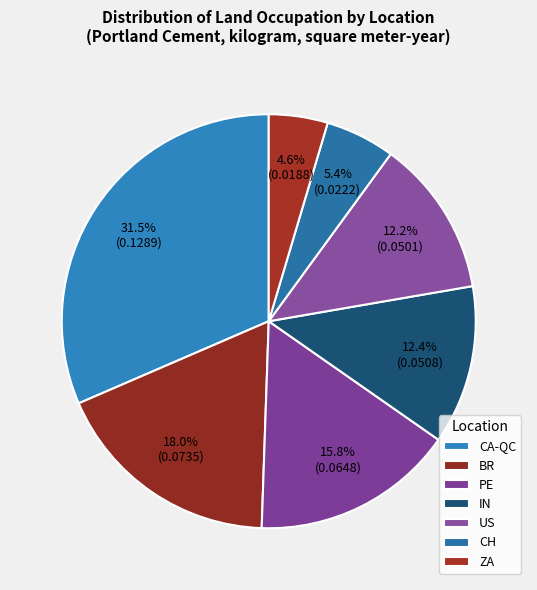

How many slices are in this pie chart?

7